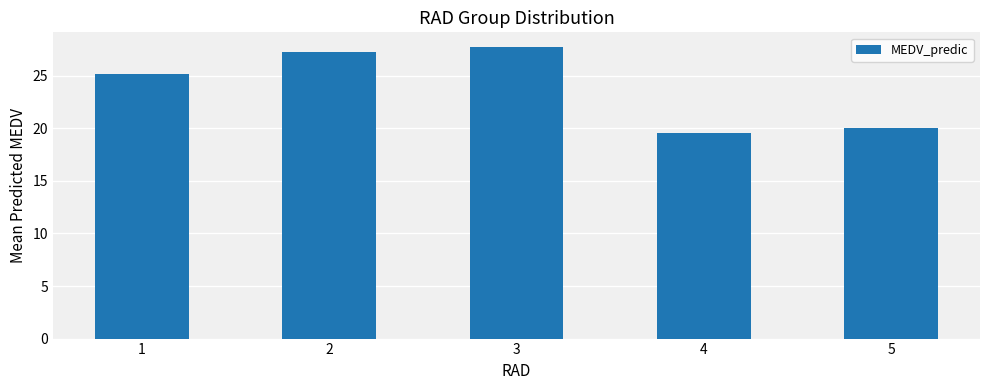

Approximately how many times larger is the value at 3 compared to 2?

1.0